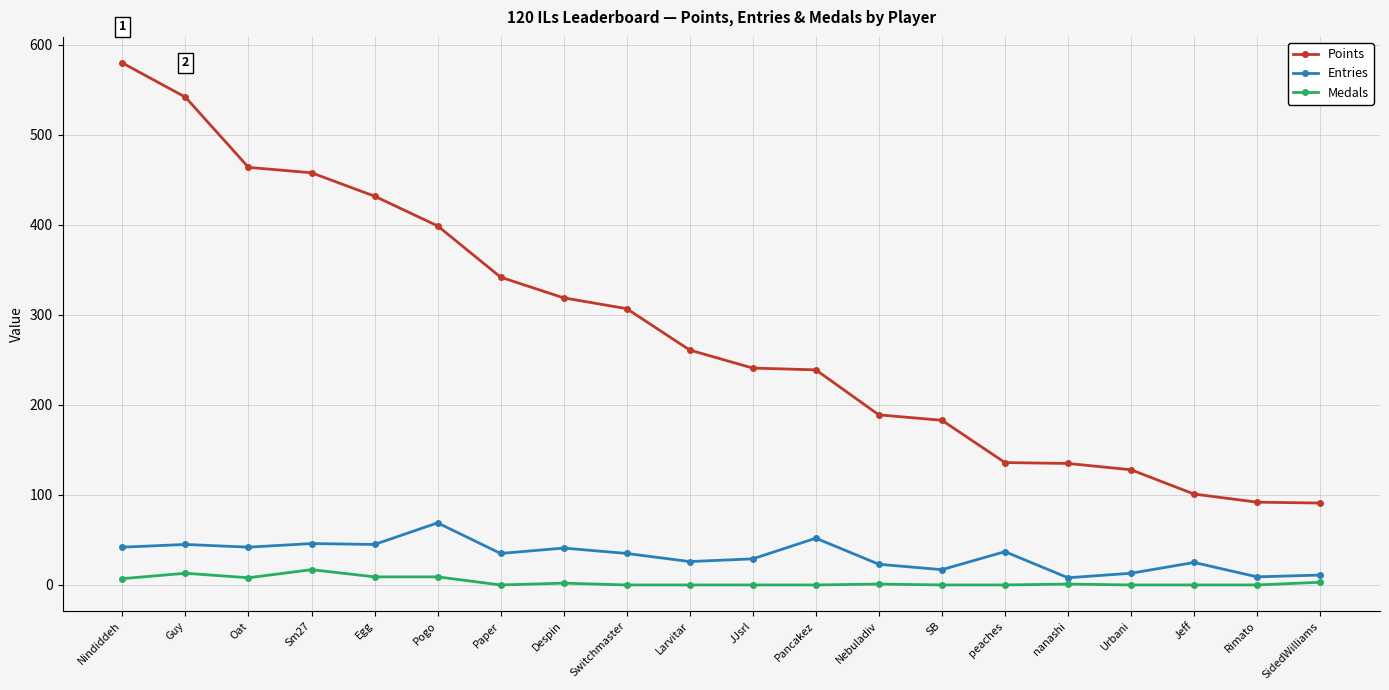

True or false: Medals and Points intersect in this chart.

False